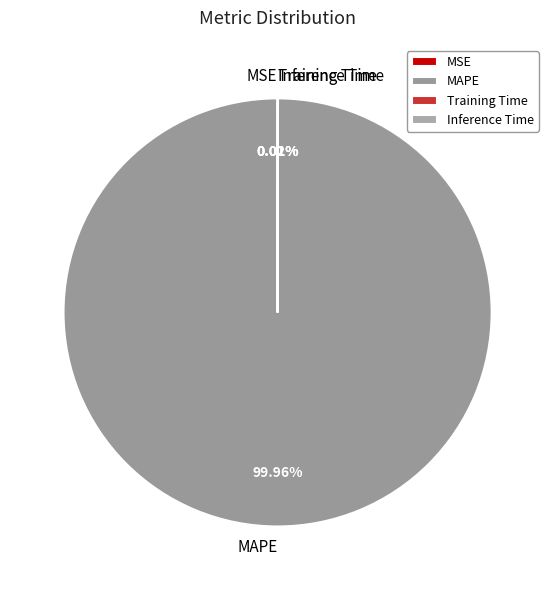

Is there any slice that represents more than half of the pie?

Yes